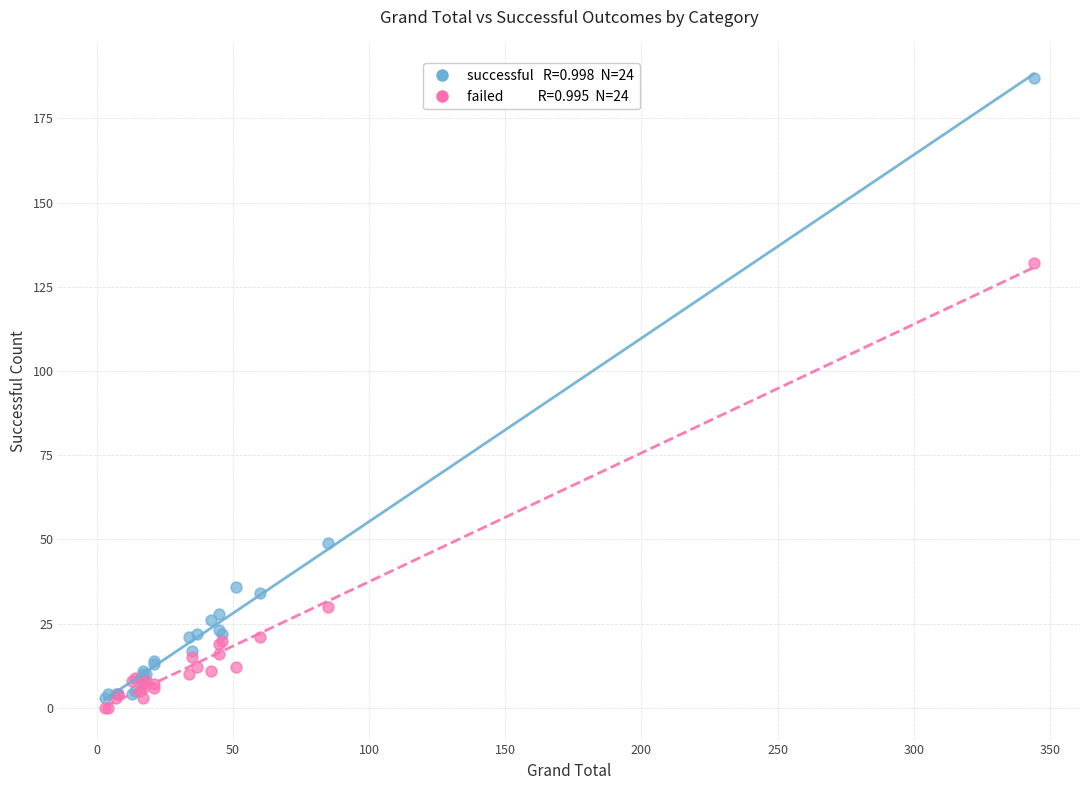

Across all series, what Y value is closest to 93?

132